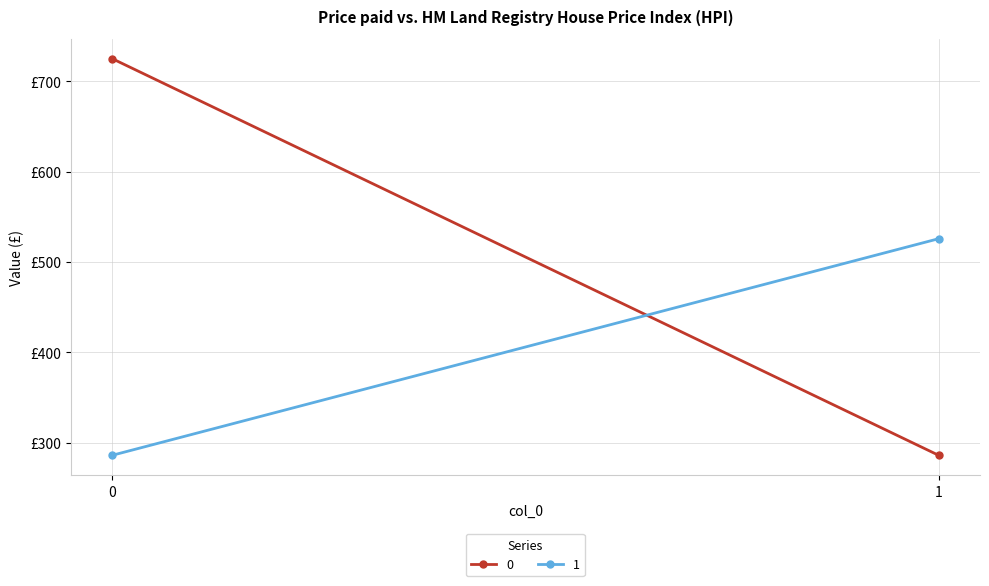

How many lines are shown in the chart?

2